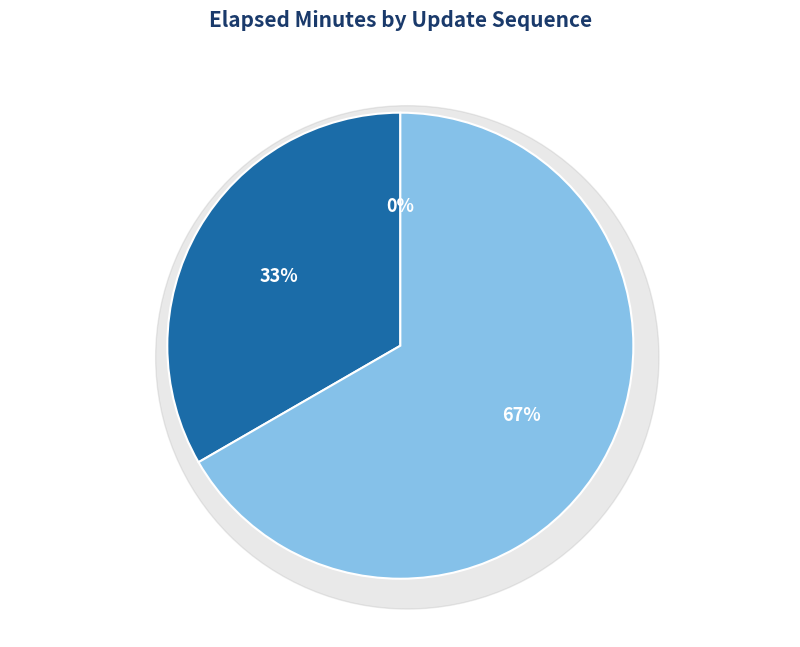

What is the change in value from 0 to 2?

+4